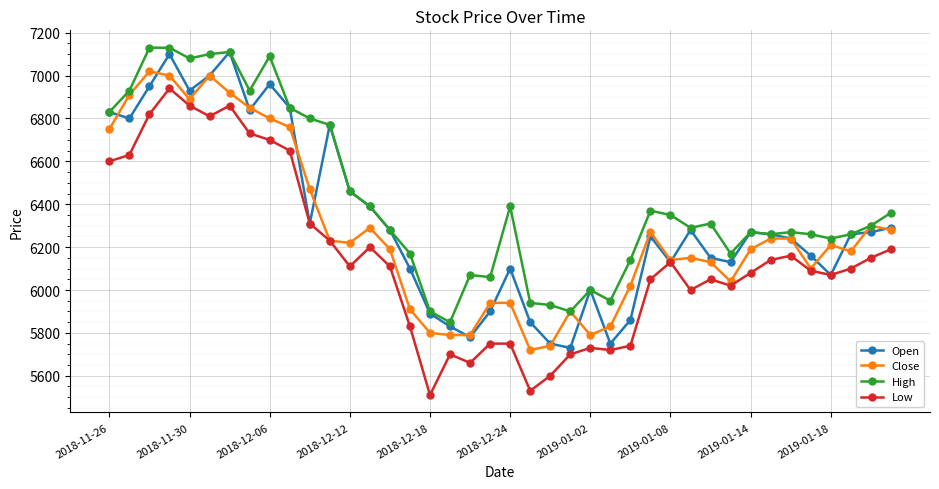

What is the value of the Close point at the 18th from the left?

5790